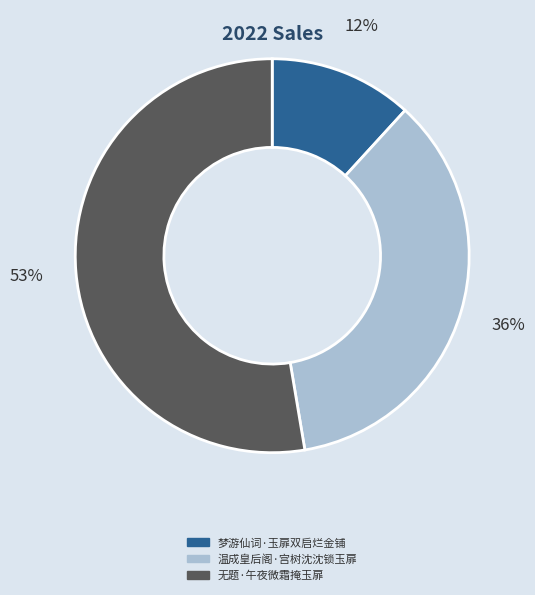

Approximately how many times larger is the value at 梦游仙词·玉扉双启烂金铺 compared to 无题·午夜微霜掩玉扉?

0.2